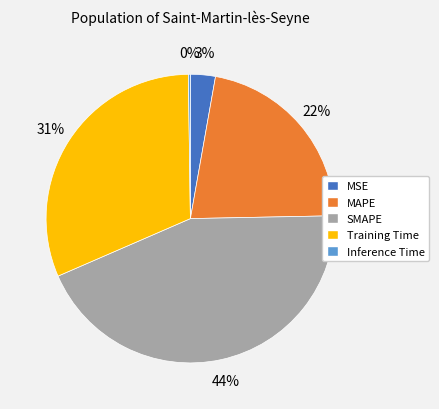

Is there any slice that represents more than half of the pie?

No